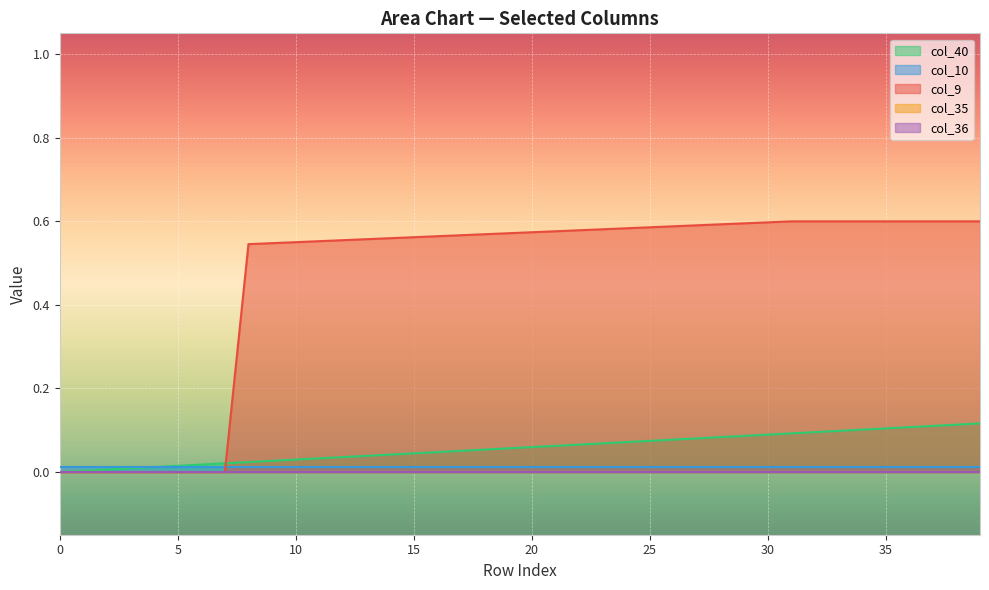

Which series has the largest total across all categories?

col_9